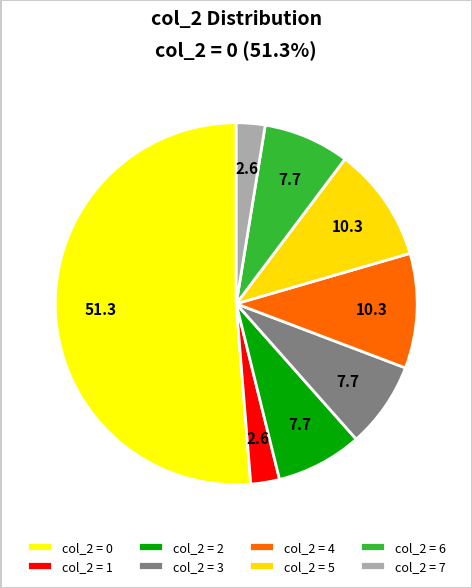

True or false: col_2 = 2 accounts for 21% of the total.

False